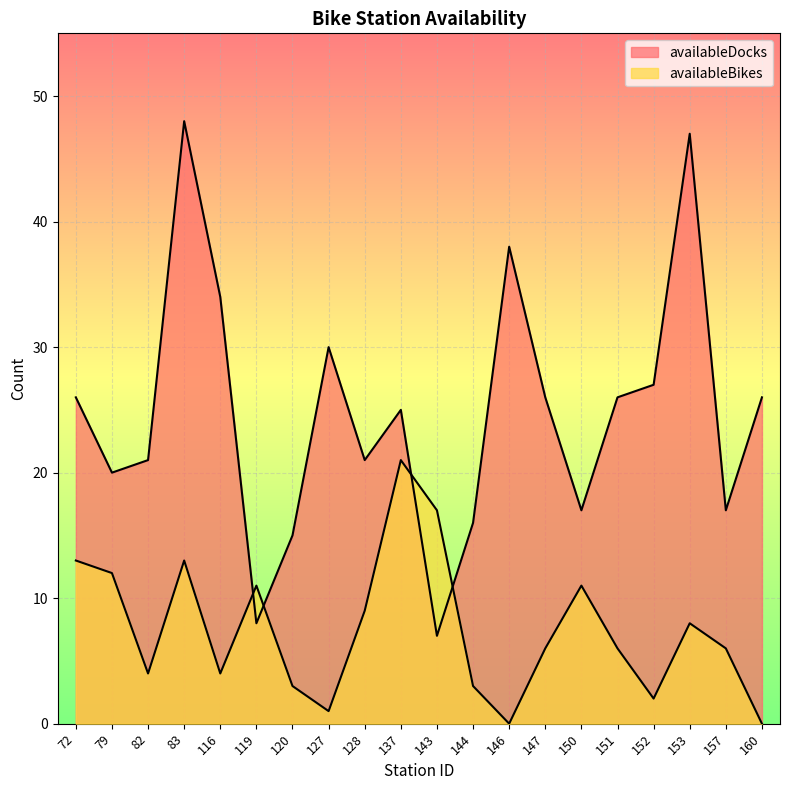

Rank the series at 83 from highest to lowest value.

availableDocks, availableBikes